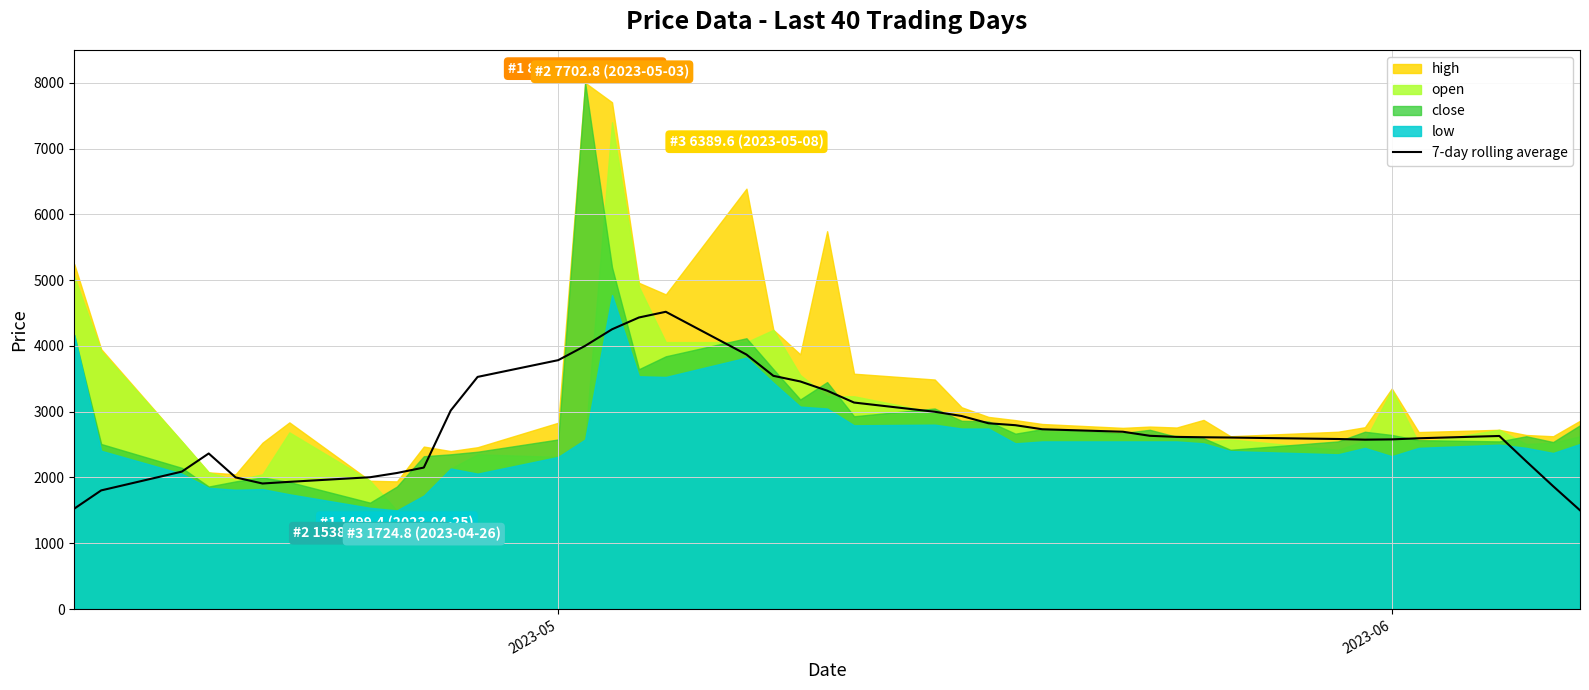

What is the minimum value for 7-day rolling average?

1500.8